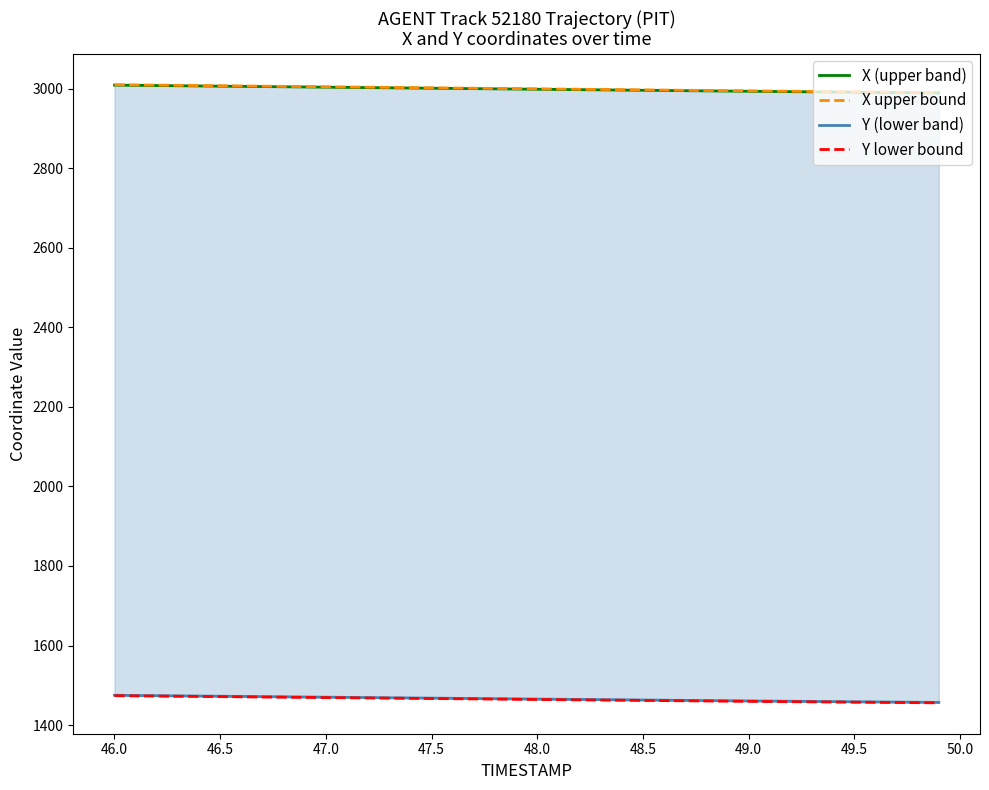

What is the maximum value for X (upper band)?

3009.5